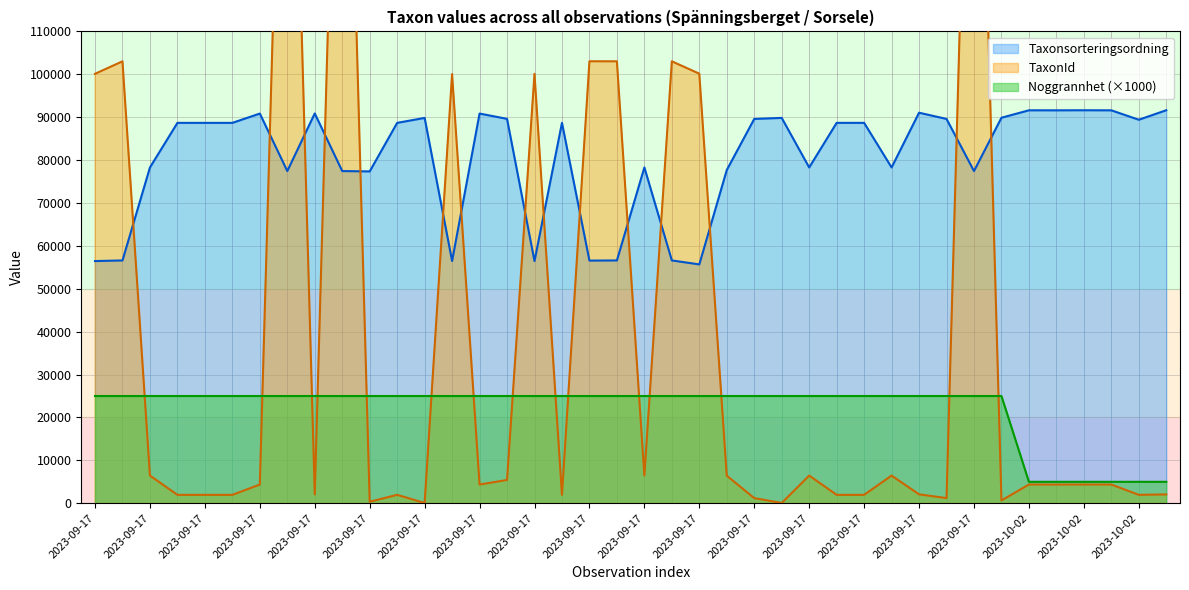

After their last crossing, which series has the higher values: TaxonId or Noggrannhet?

Noggrannhet